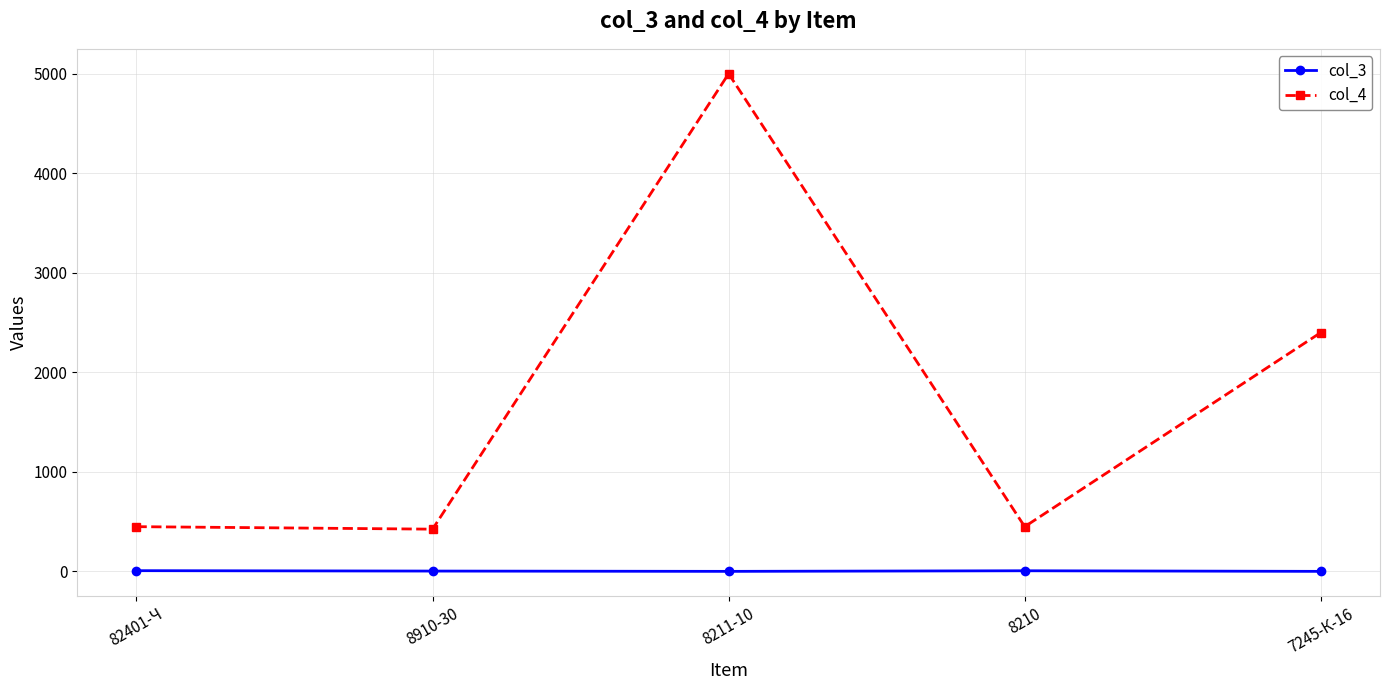

At which category does col_4 reach its first local peak?

8211-10